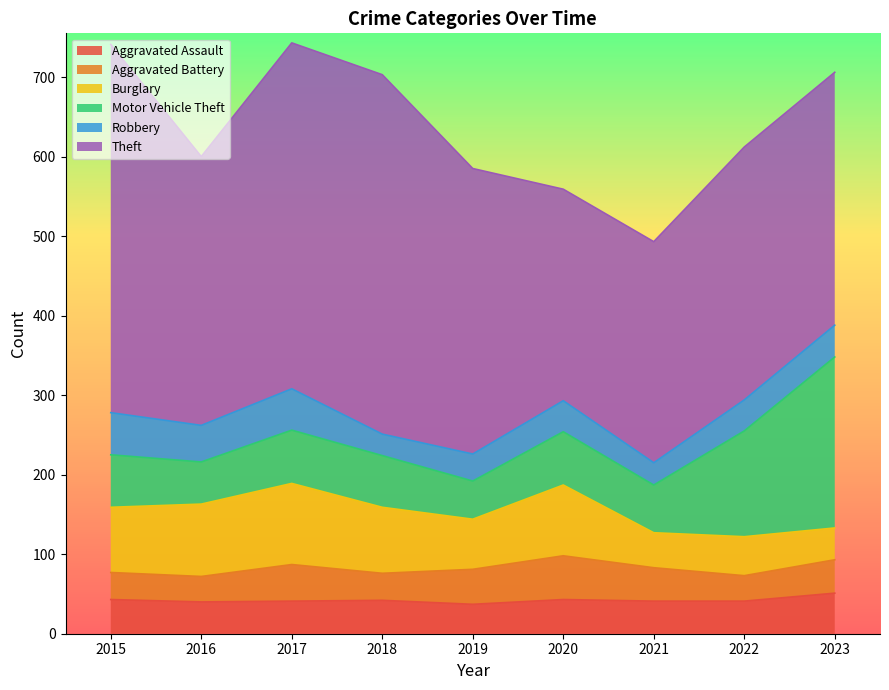

At which category does Aggravated Assault reach its first local valley?

2016